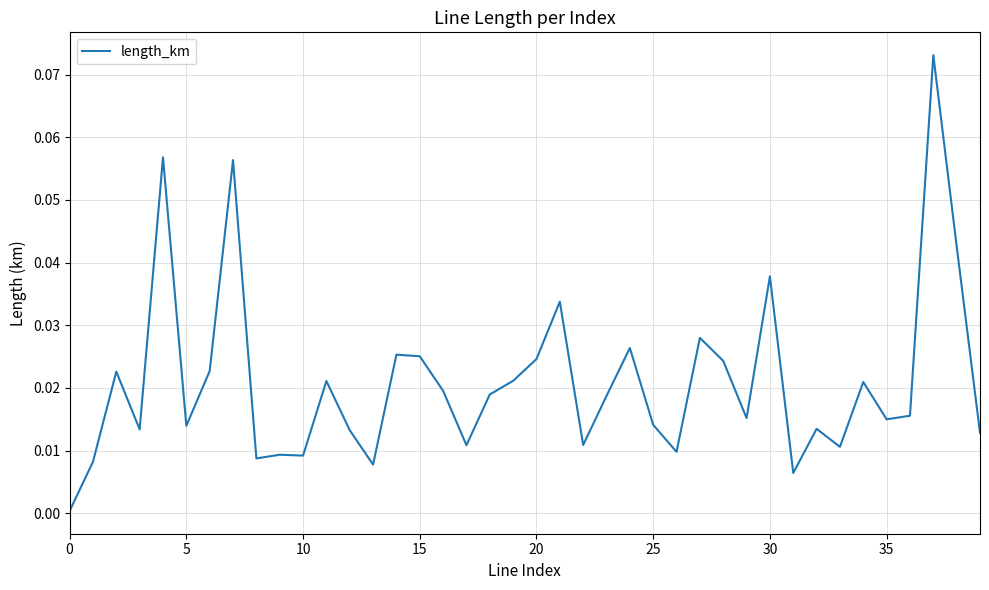

At which category does the chart reach its peak across all series?

37